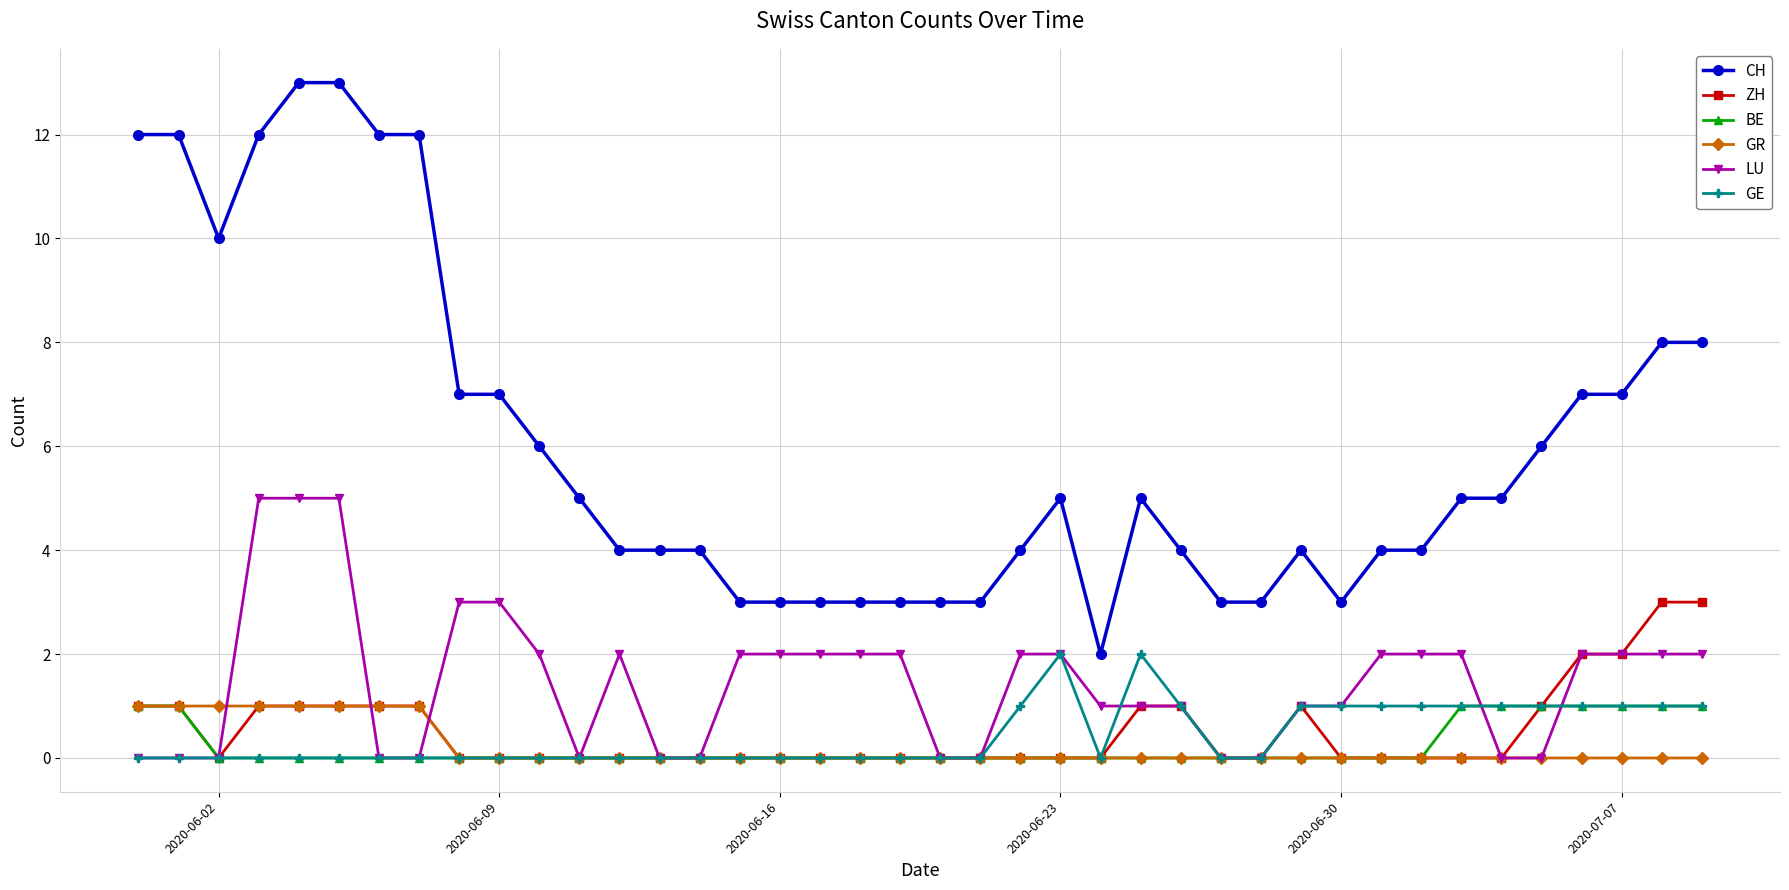

Which series has the largest total across all categories?

CH